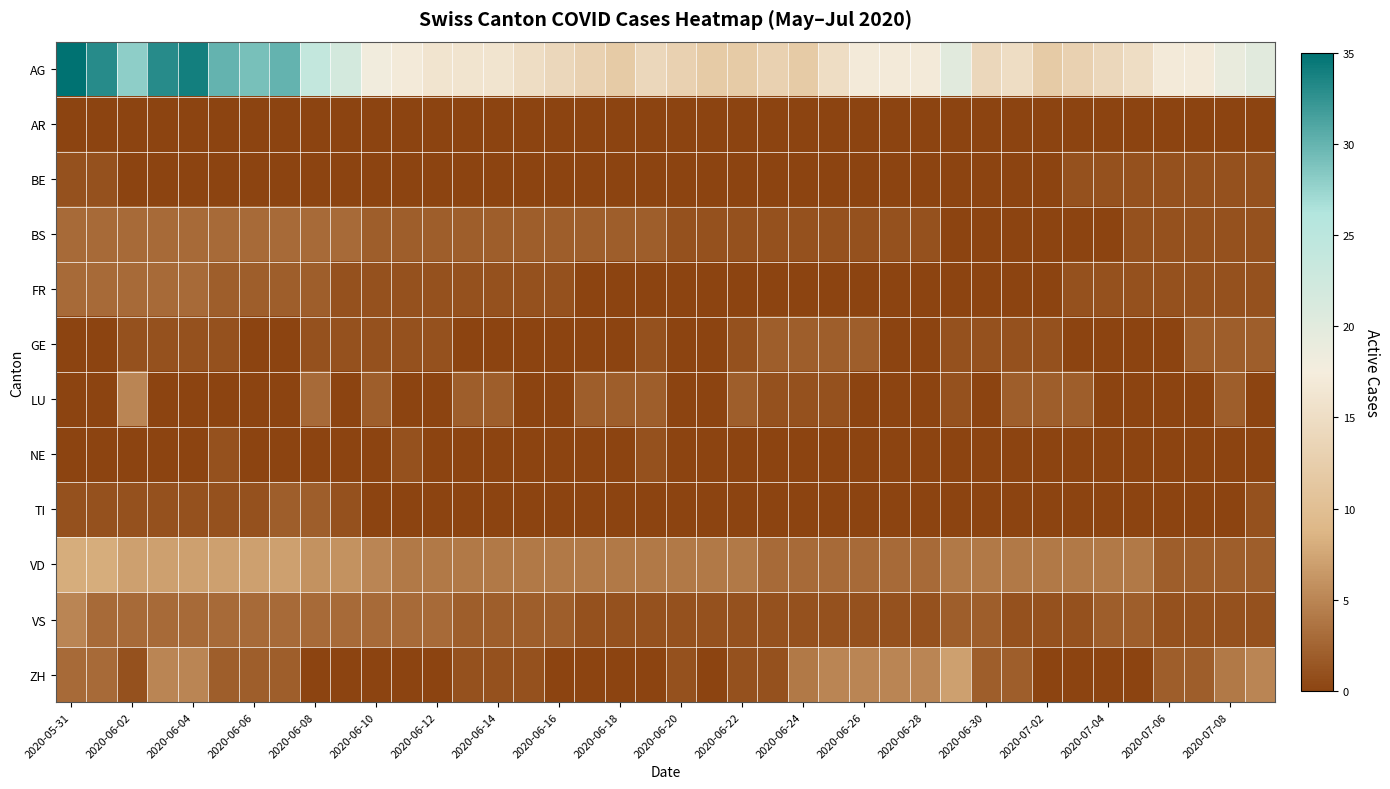

Which series has the largest range (max minus min)?

AG